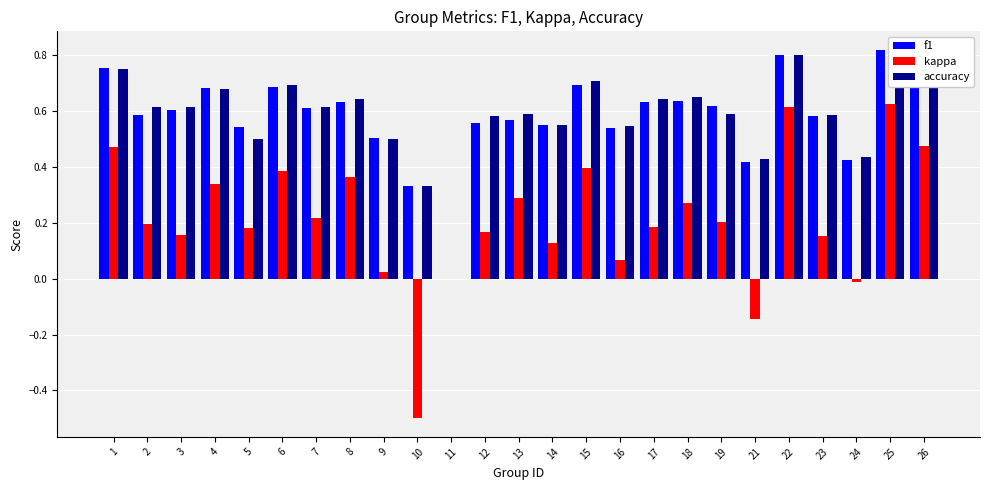

Where is kappa nearest to the value 0?

11